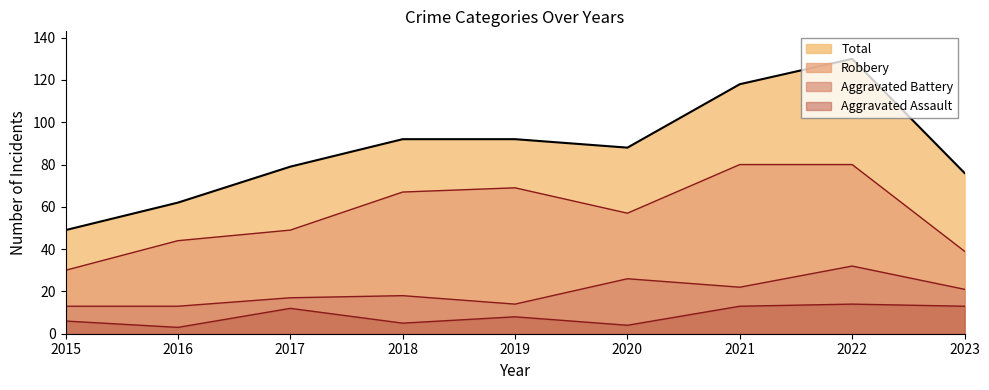

What is the total value across all series at 2022?

256